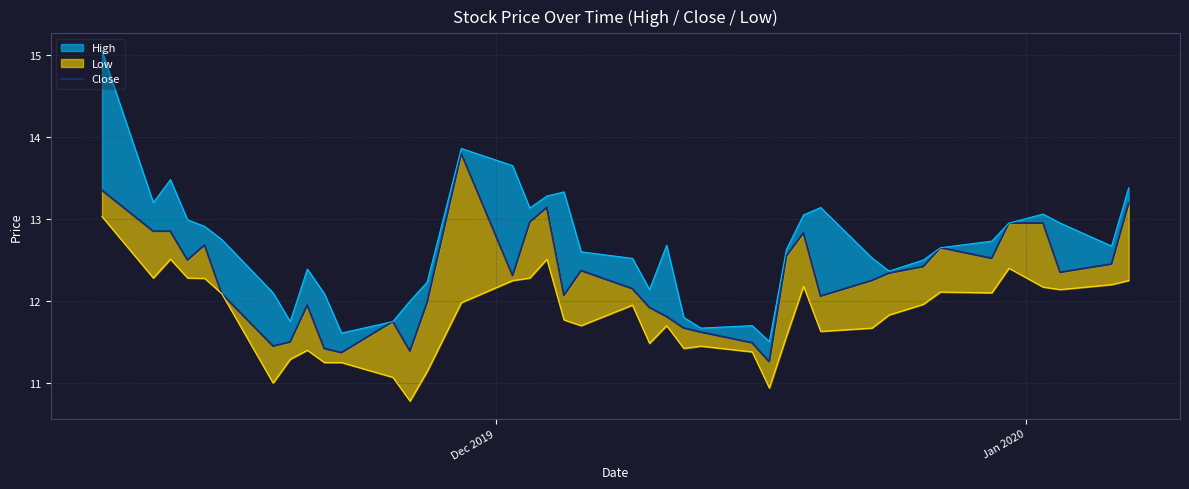

The chart shows a value of 20.6 at 38. True or false?

False